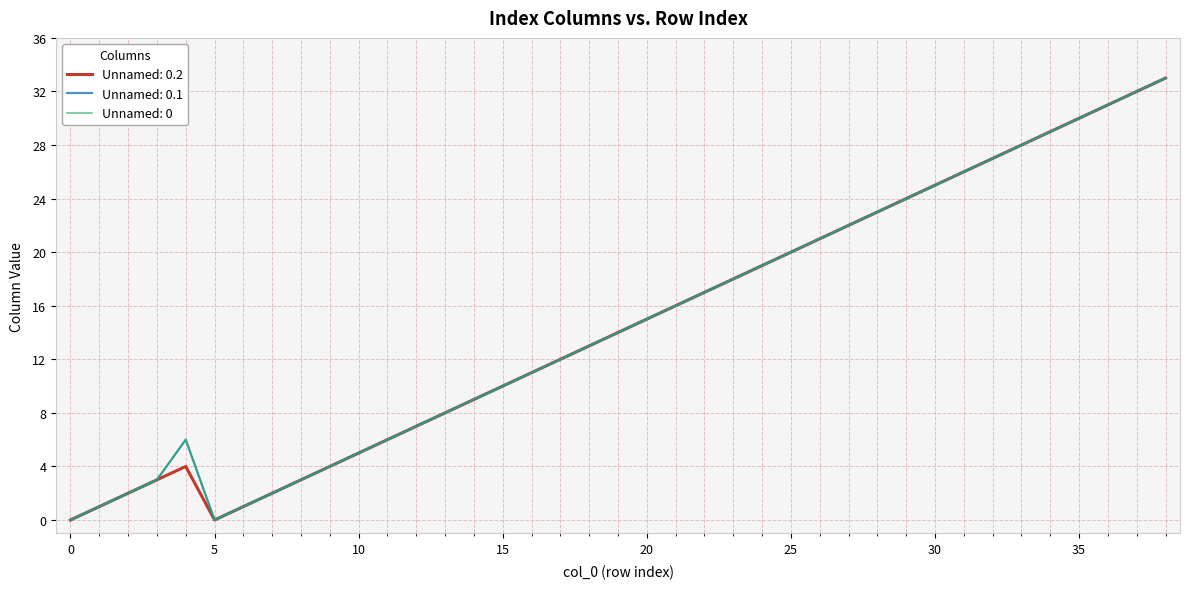

Does the chart have visible grid lines?

Yes